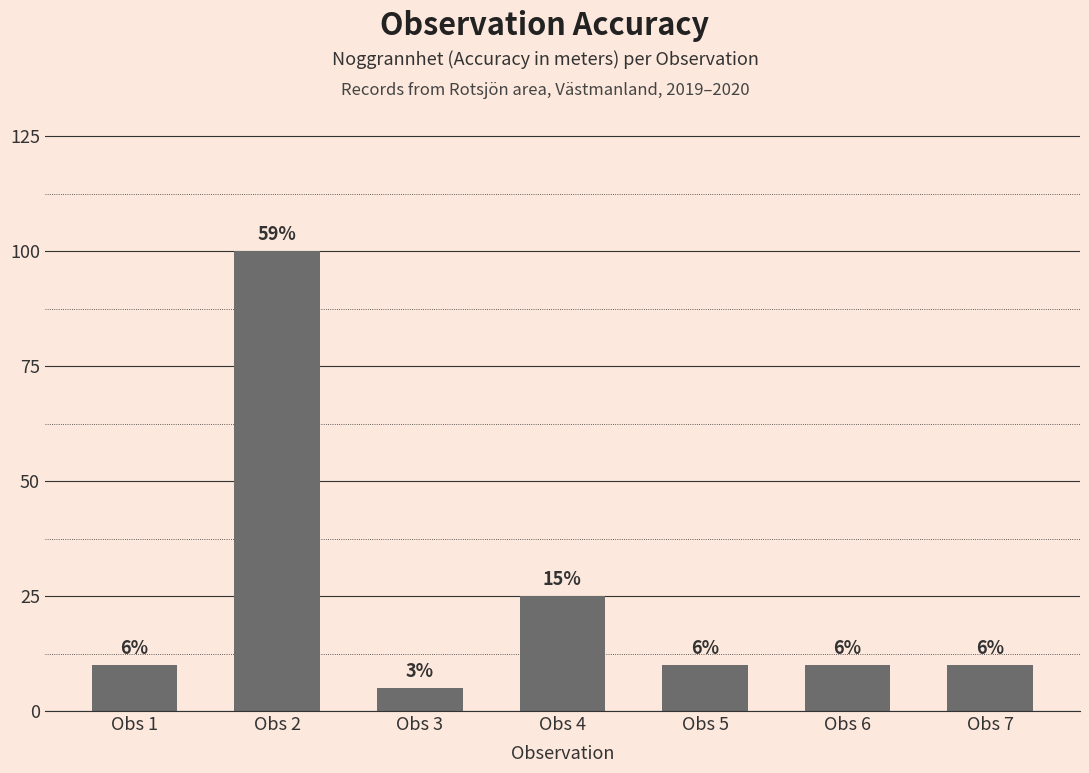

What is the average value?

24